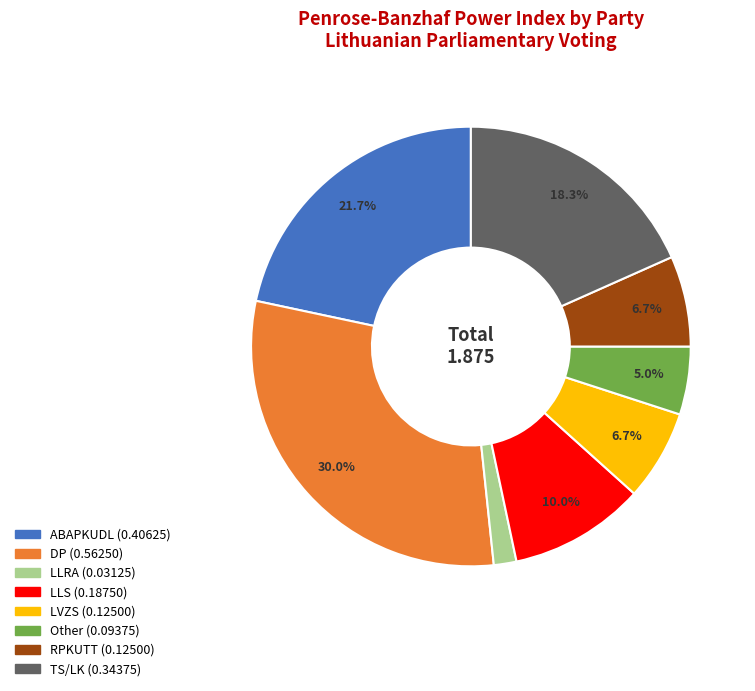

What percentage is the Other slice, to the nearest percent?

5%